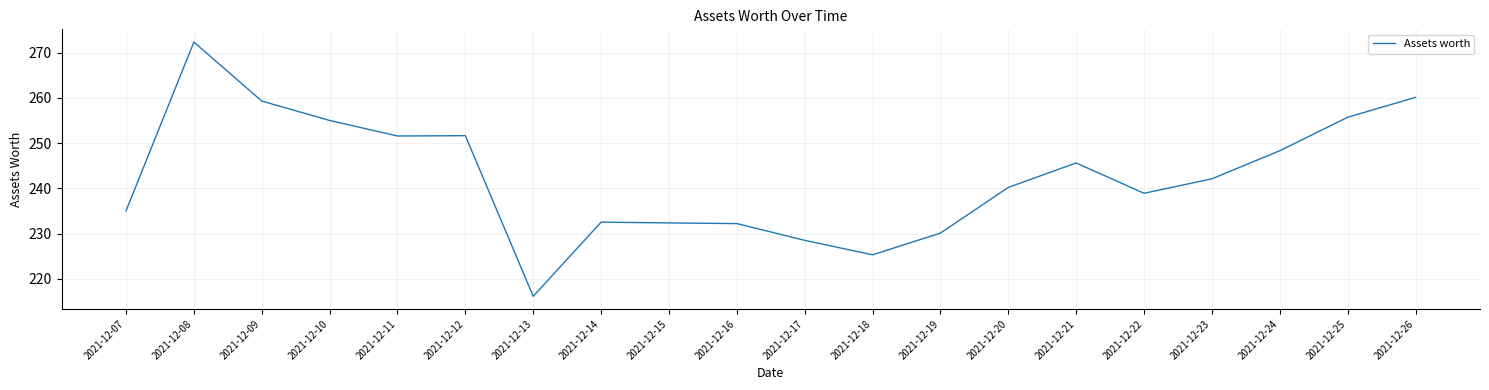

Is this an area chart (filled region under the line)?

No